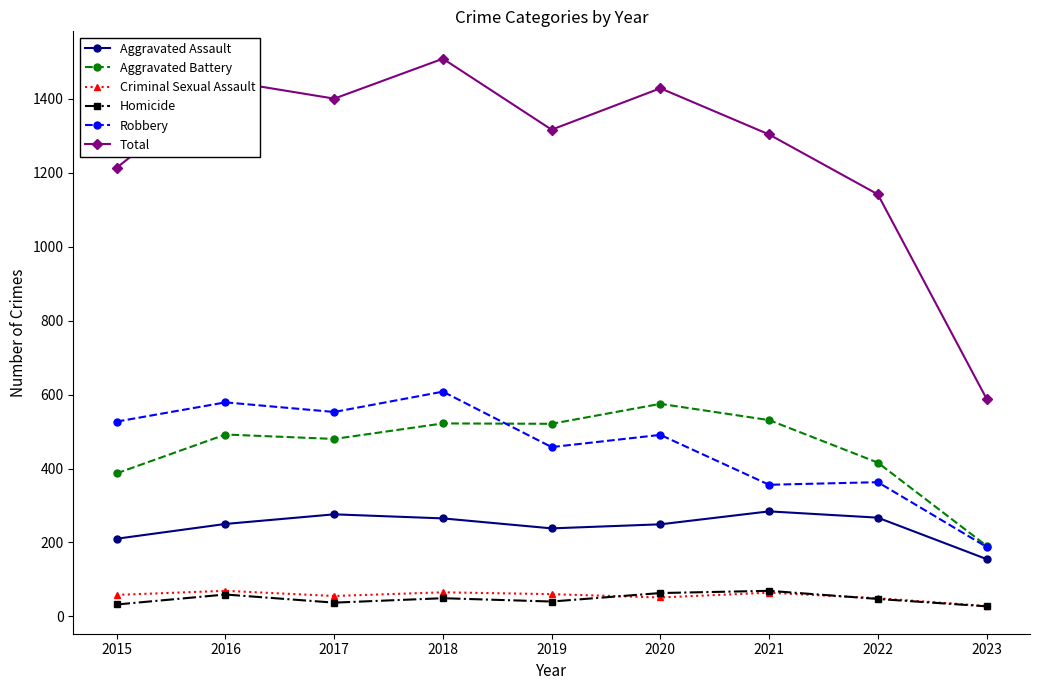

Is the value of Total at 2022 greater than the value of Aggravated Battery at 2016?

Yes